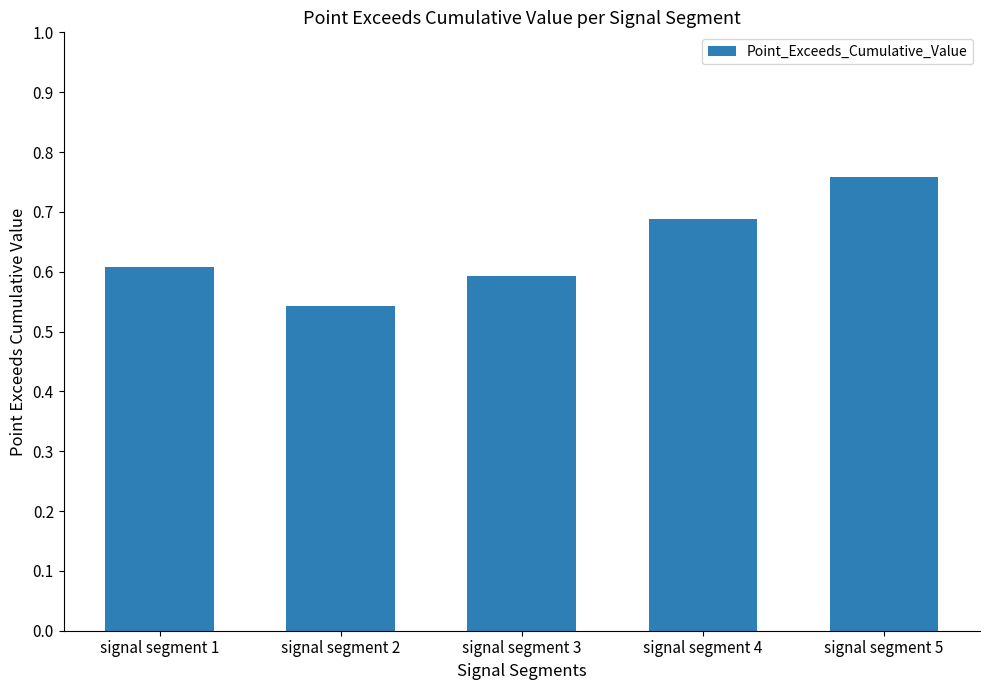

Which label corresponds to the largest value in the chart?

signal segment 5